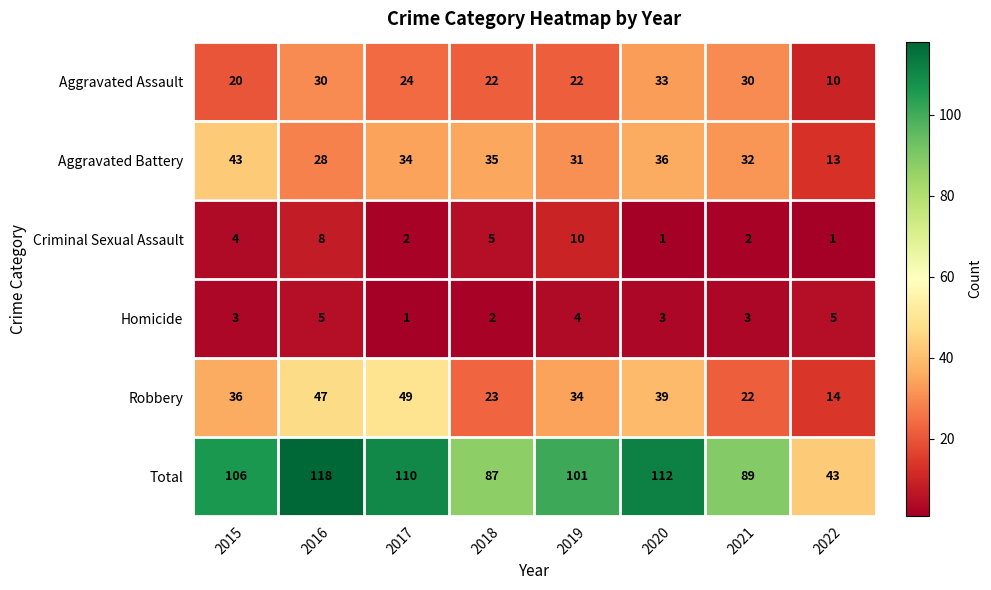

What is the sum of all Robbery values?

264